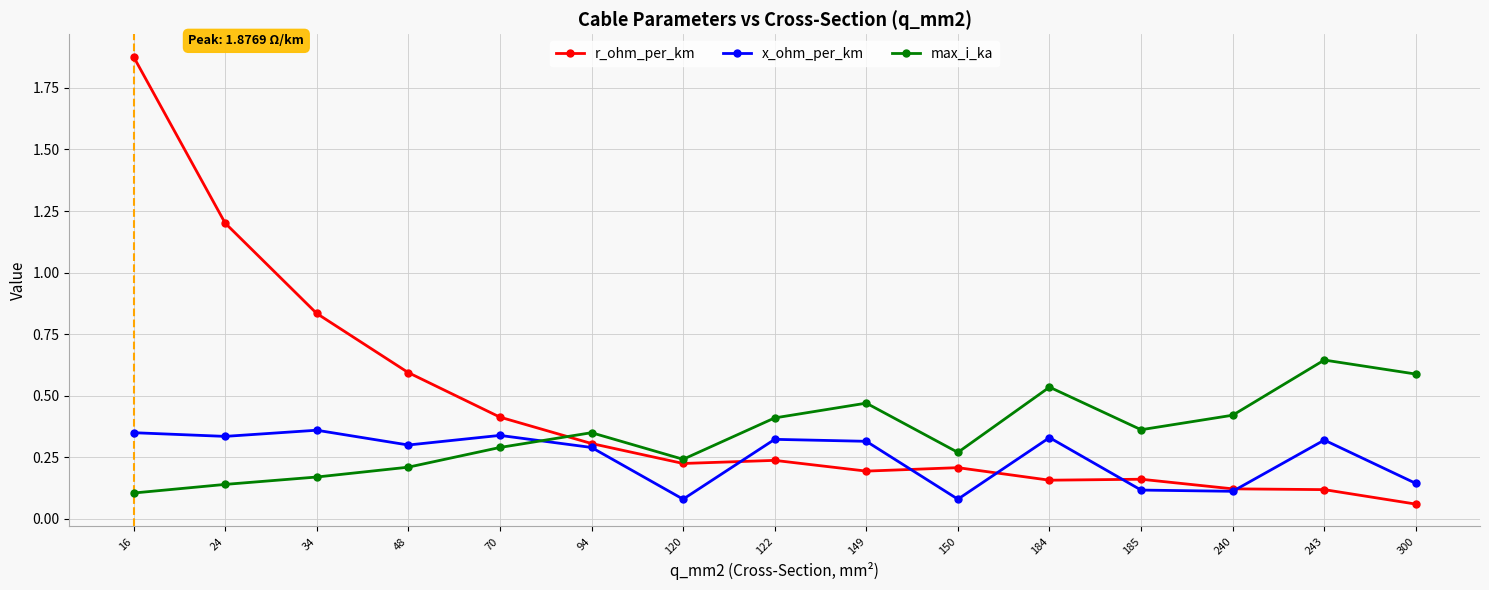

Which series changed the most between 94 and 150?

x_ohm_per_km